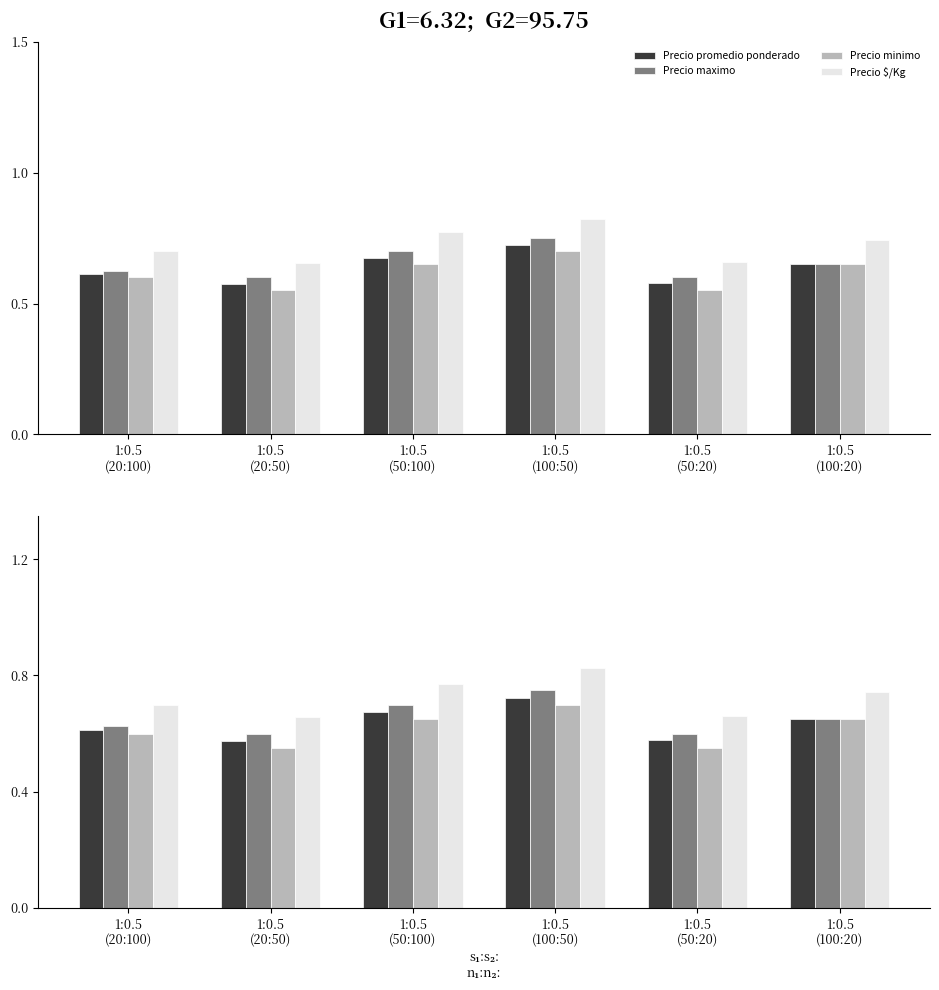

What is the label of the 3rd bar from the left?

1:0.5
(50:100)